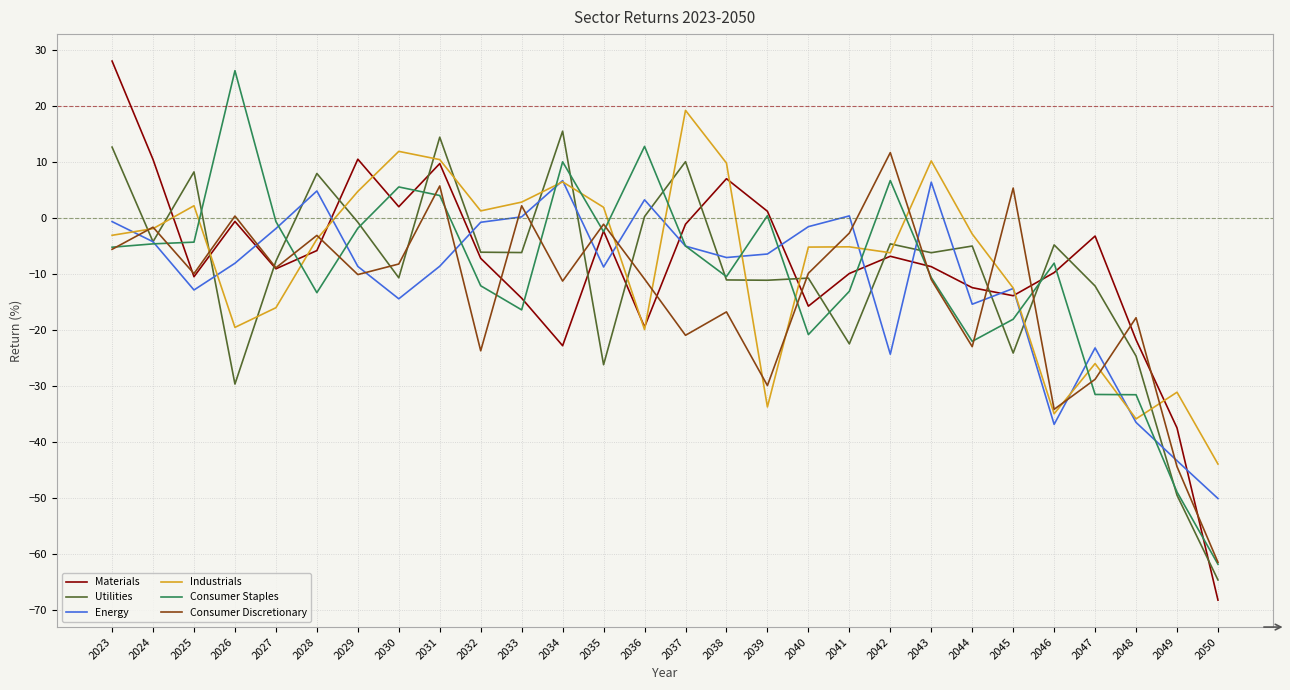

What is the difference between the highest and lowest values at 2025?

21.1